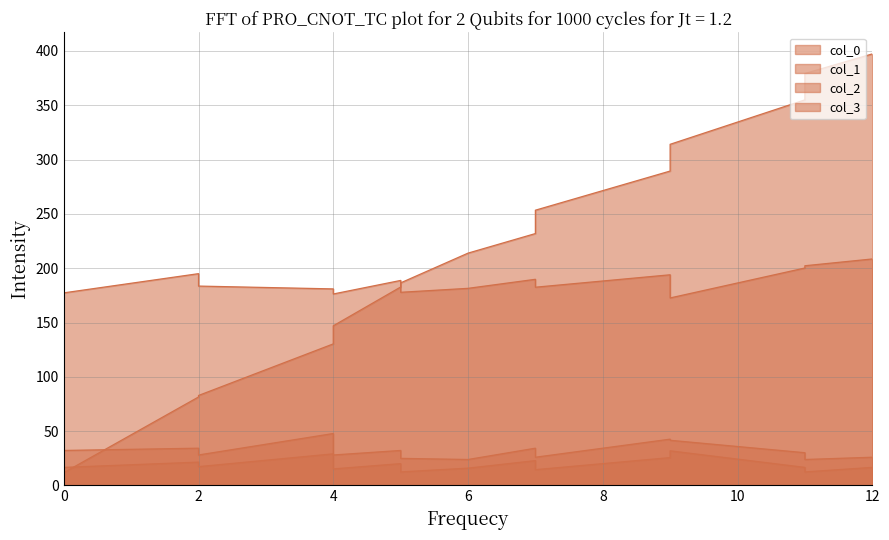

Which series has the largest range (max minus min)?

col_0